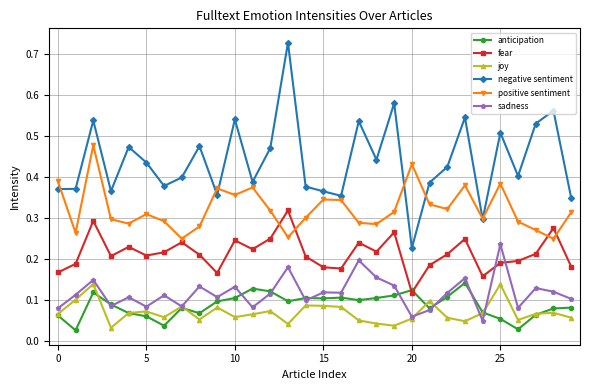

At how many categories does at least one series exceed 0?

30